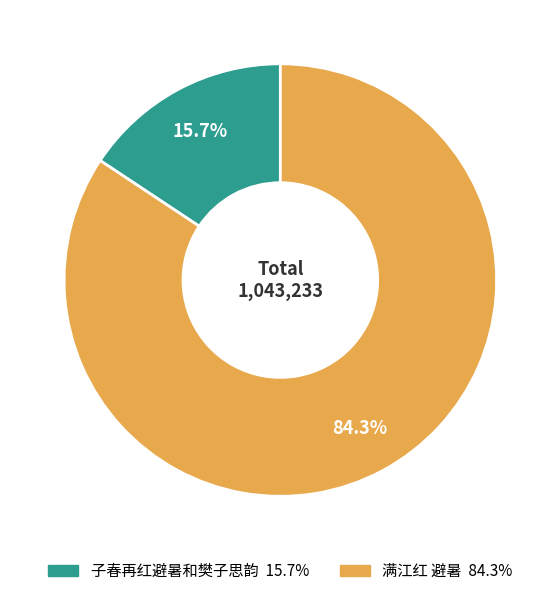

Rank the categories by value from lowest to highest.

子春再红避暑和樊子思韵, 满江红 避暑